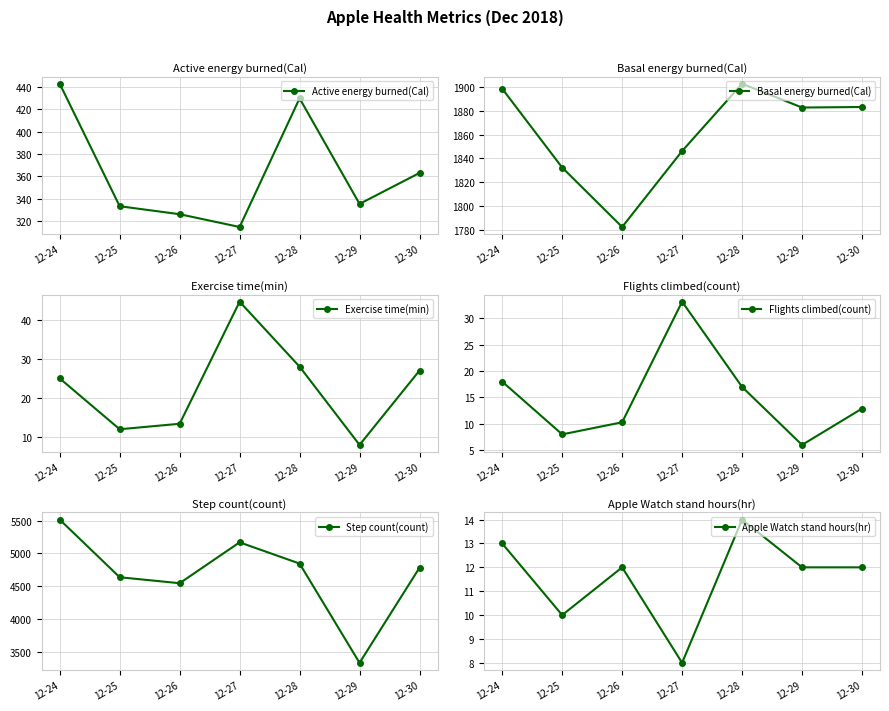

What is the total value across all series at 12-24?

7912.3